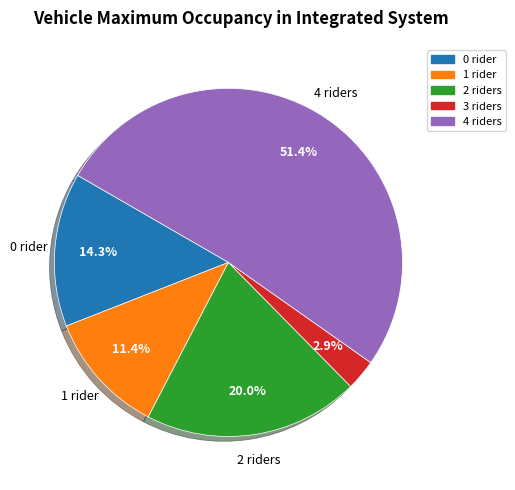

Is there a majority slice in this chart?

Yes